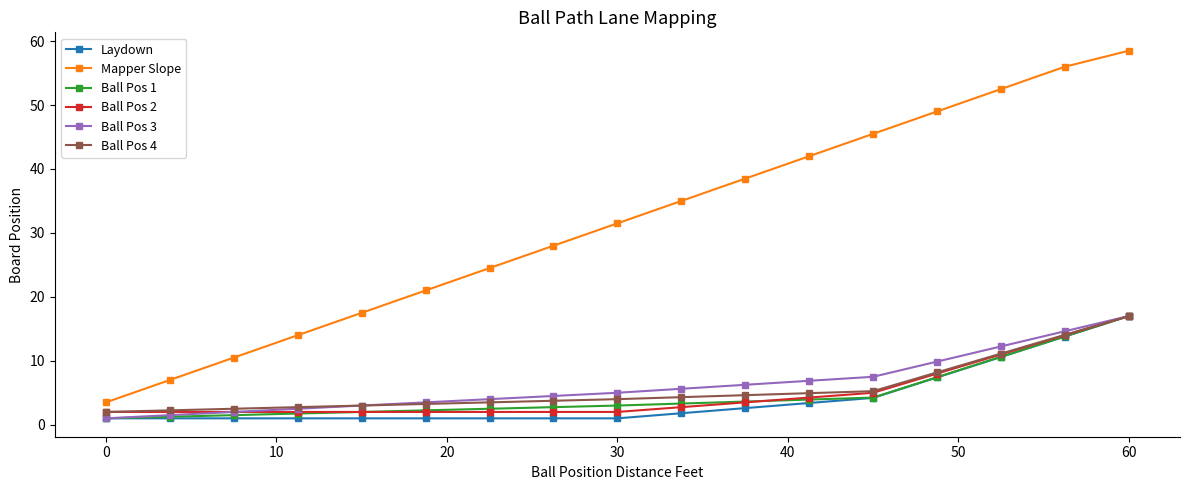

True or false: Mapper Slope has more than 0 points higher than both neighbors.

False